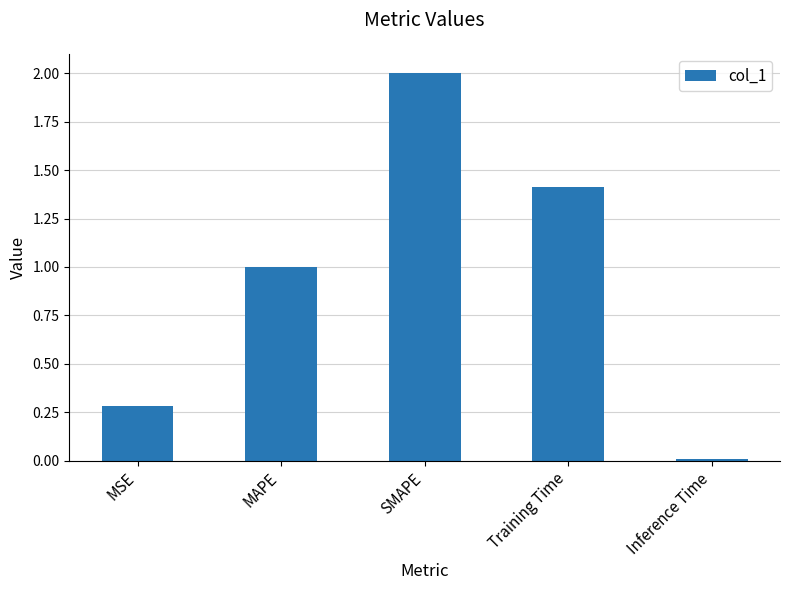

What is the difference between the second highest and minimum values?

1.4